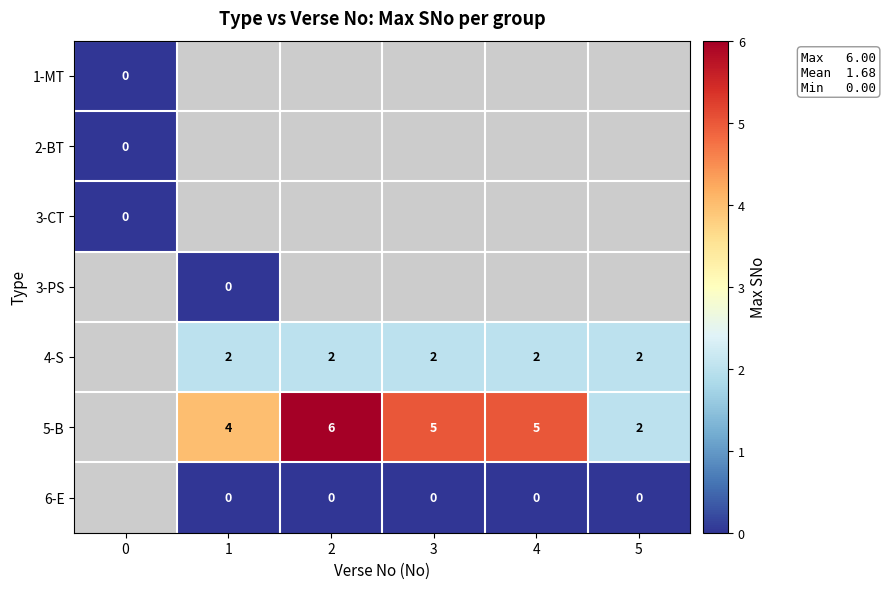

Is it true that 4-S equals 2 at 3?

True